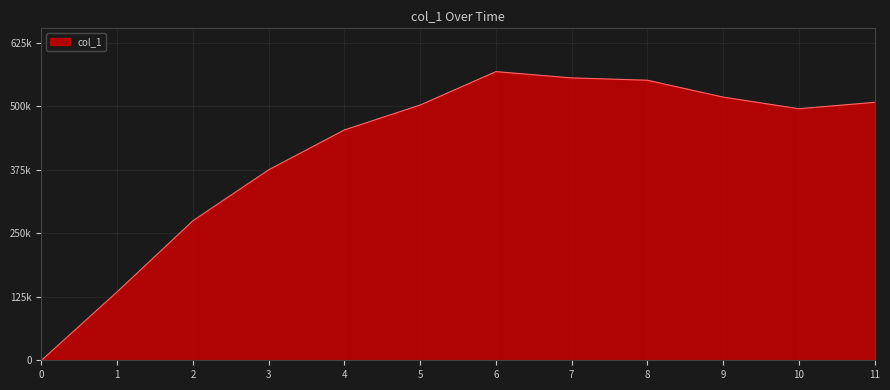

True or false: the data shows 800715.9 at 6.

False